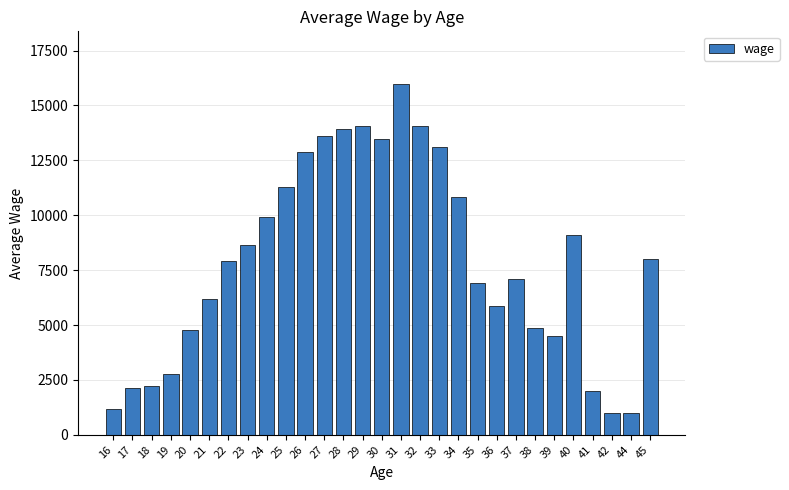

At which label is the value closest to 8488?

23